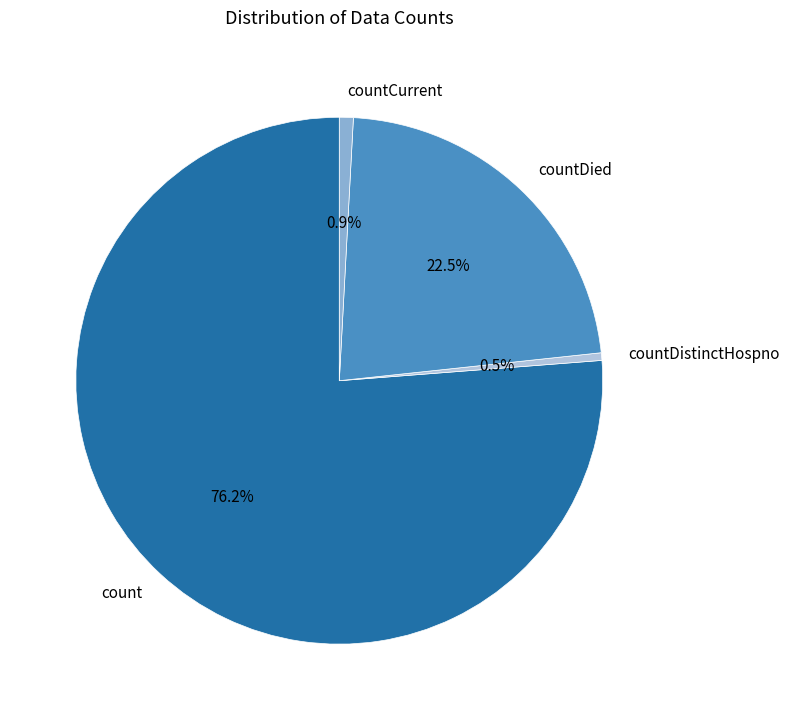

What percentage is the count slice, to the nearest percent?

76%